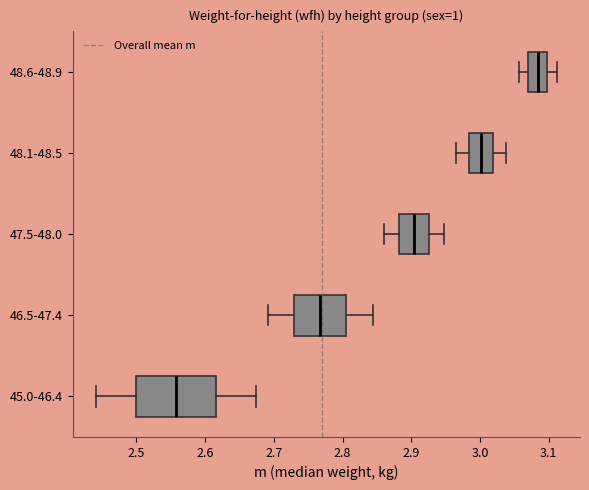

Which box's median line is the furthest to the right?

48.6-48.9